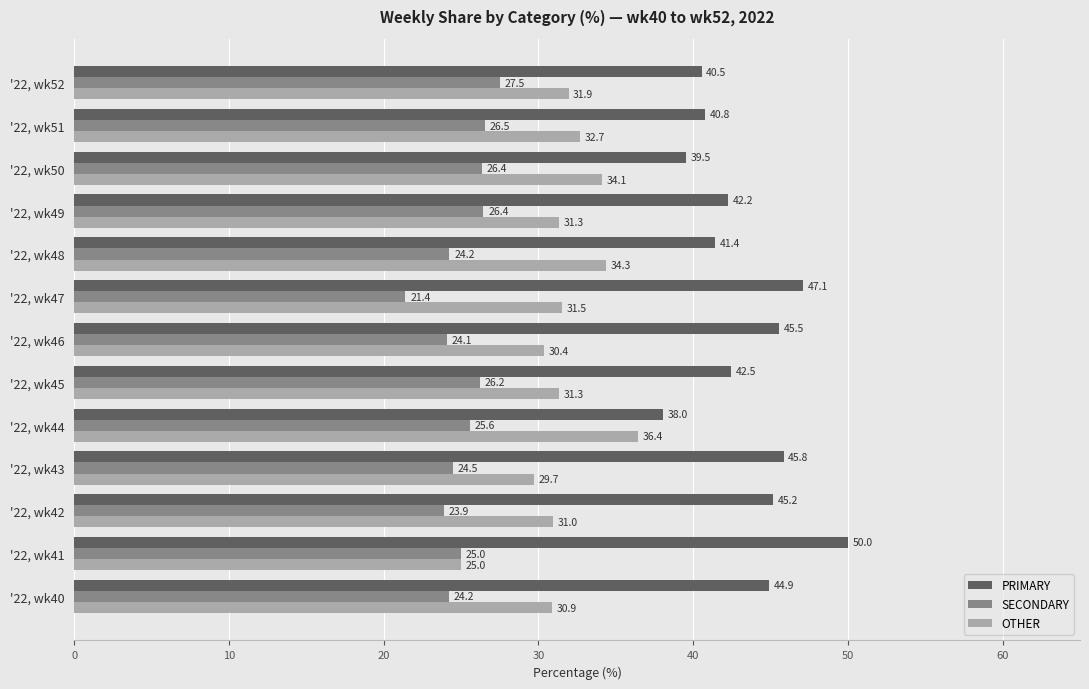

Which series has the largest range (max minus min)?

PRIMARY